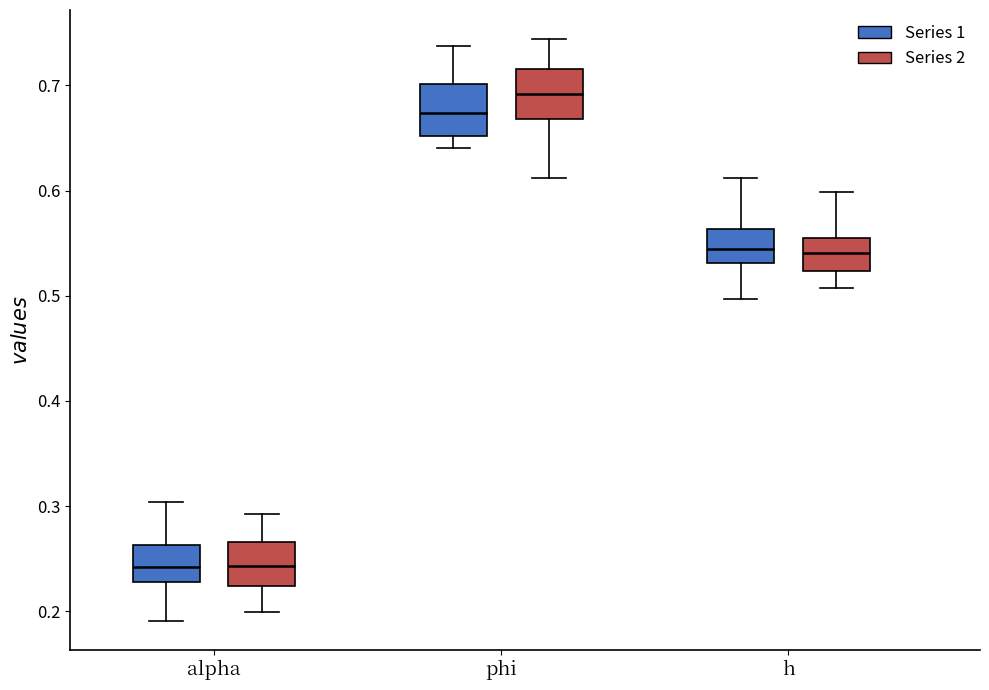

Reading left to right, read every box against the y-axis: the position of its median line, the range the box covers, and the ends of its whiskers. The values are not printed on the chart, so give them approximately, as read against the axis.

alpha (Series 1): median 0.24, box 0.23 to 0.26, whiskers 0.19 to 0.30
alpha (Series 2): median 0.24, box 0.22 to 0.27, whiskers 0.20 to 0.29
phi (Series 1): median 0.67, box 0.65 to 0.70, whiskers 0.64 to 0.74
phi (Series 2): median 0.69, box 0.67 to 0.72, whiskers 0.61 to 0.74
h (Series 1): median 0.54, box 0.53 to 0.56, whiskers 0.50 to 0.61
h (Series 2): median 0.54, box 0.52 to 0.56, whiskers 0.51 to 0.60